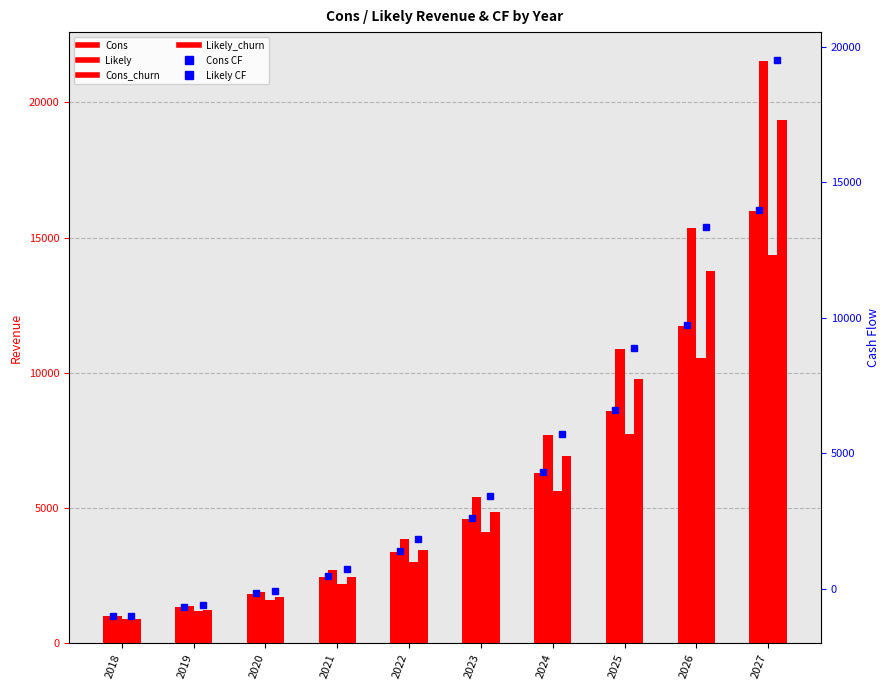

What is the minimum value for Likely CF?

-998.7